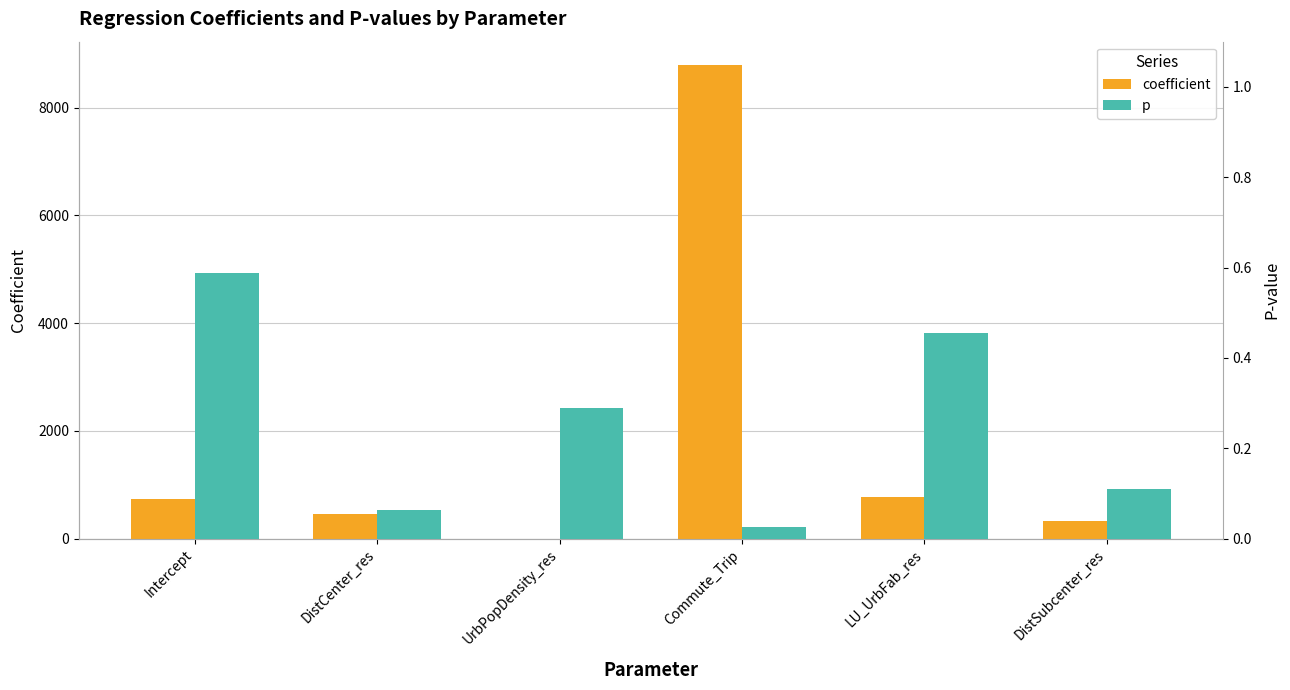

The p series shows 0.2 at DistSubcenter_res. True or false?

False